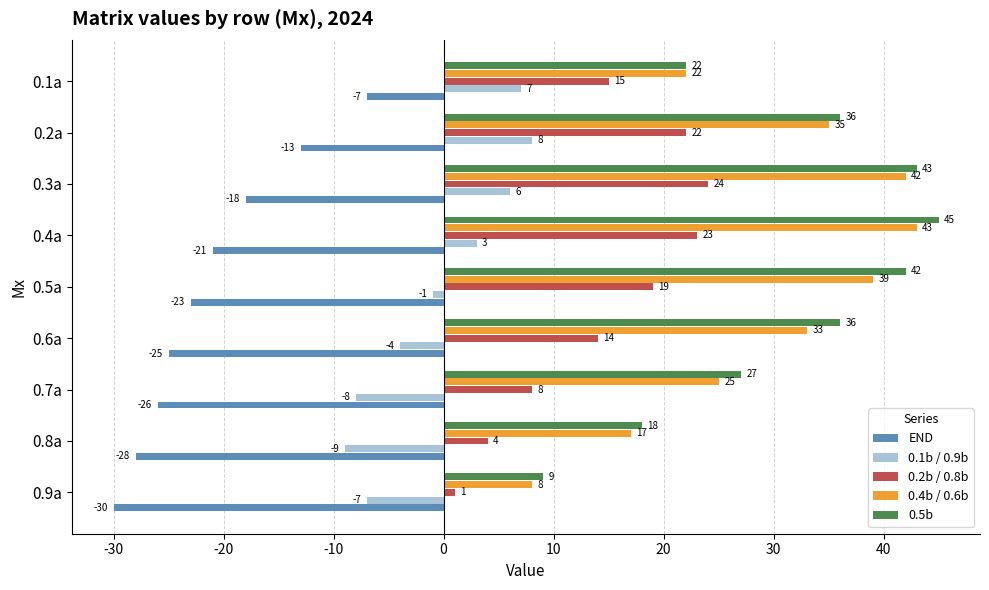

At which label is 0.4b / 0.6b closest to 25?

0.7a